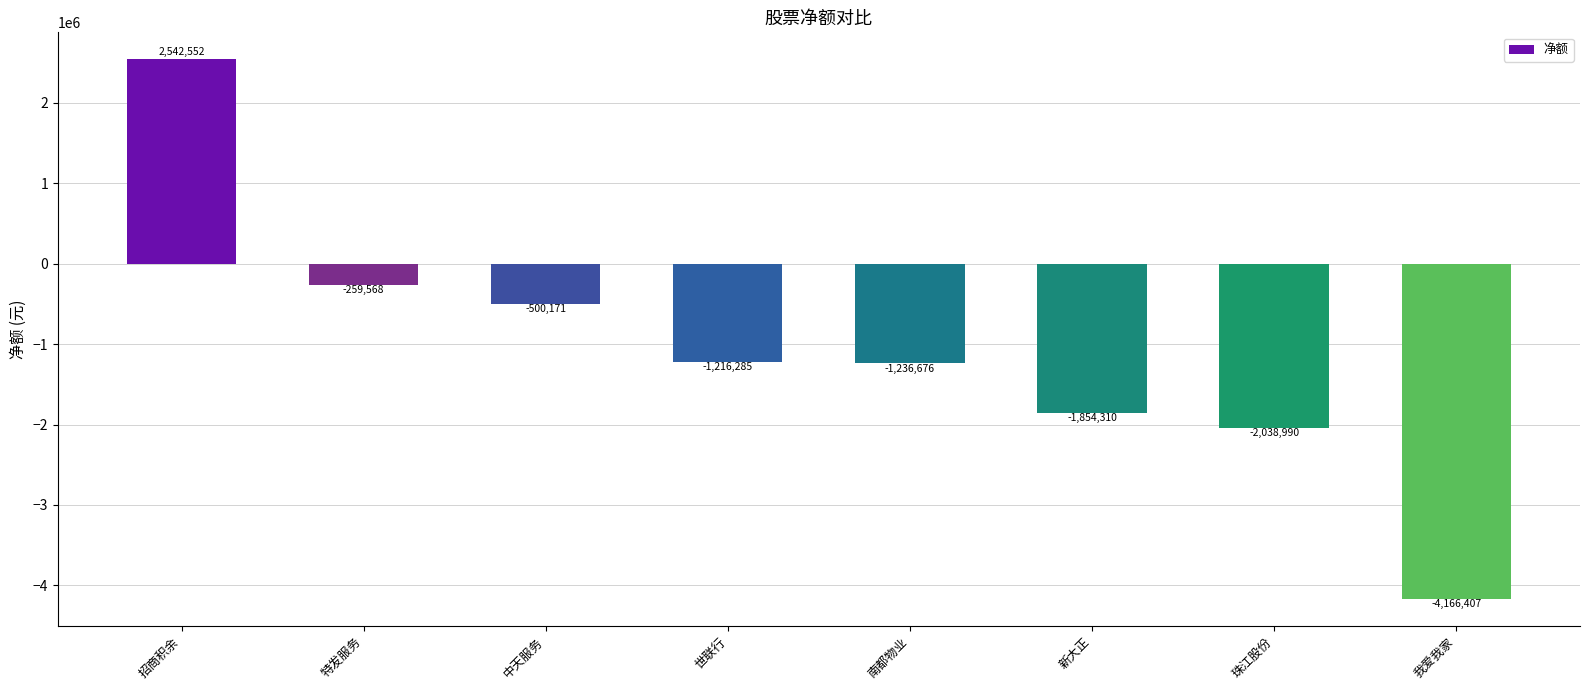

Rank the categories by value from lowest to highest.

我爱我家, 珠江股份, 新大正, 南都物业, 世联行, 中天服务, 特发服务, 招商积余